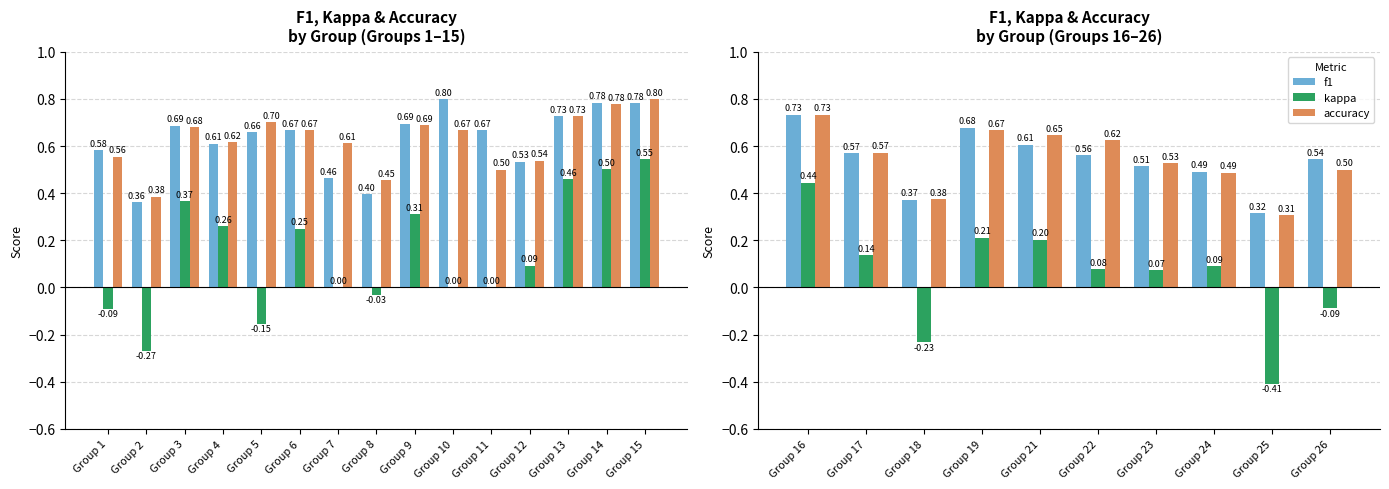

At which label is kappa closest to 0?

Group 23